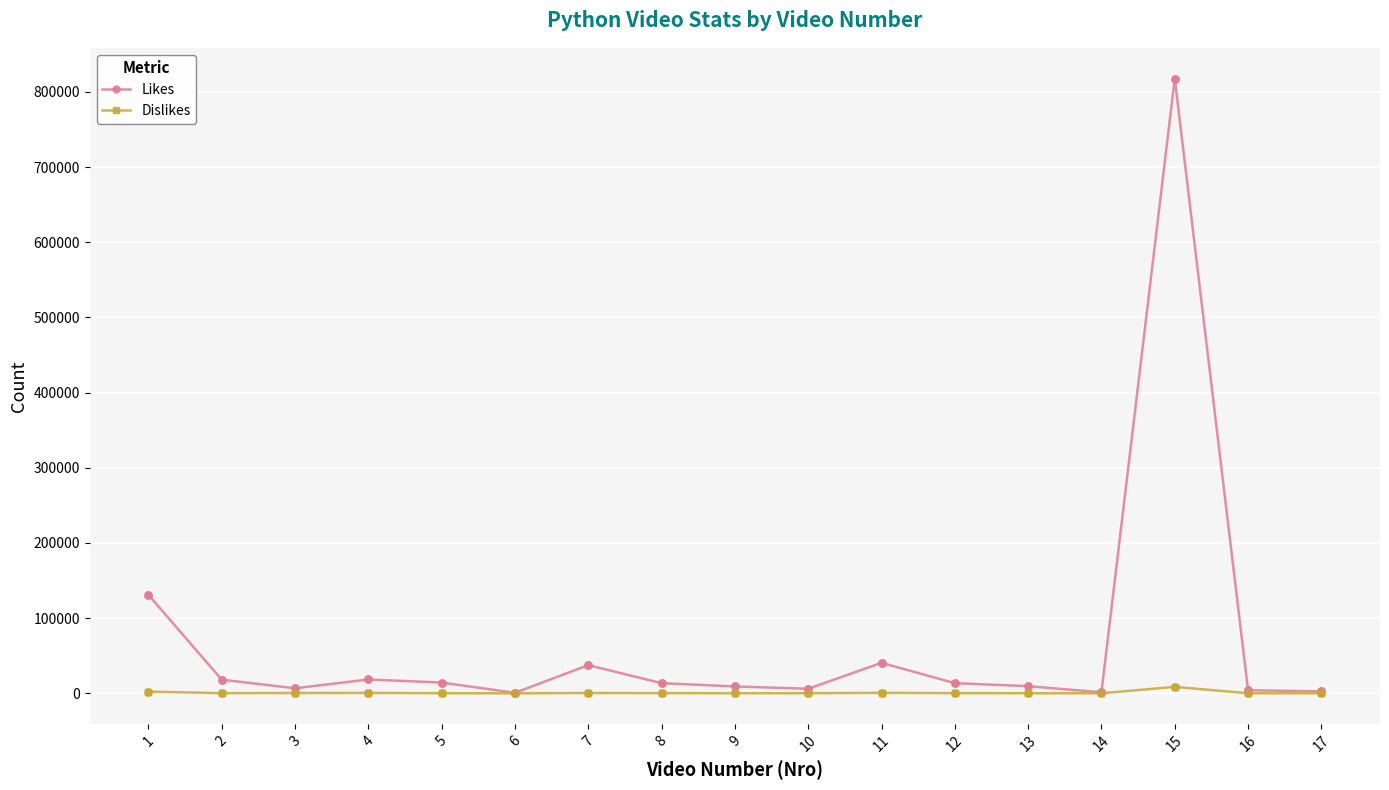

What is the total value across all series at 8?

13695